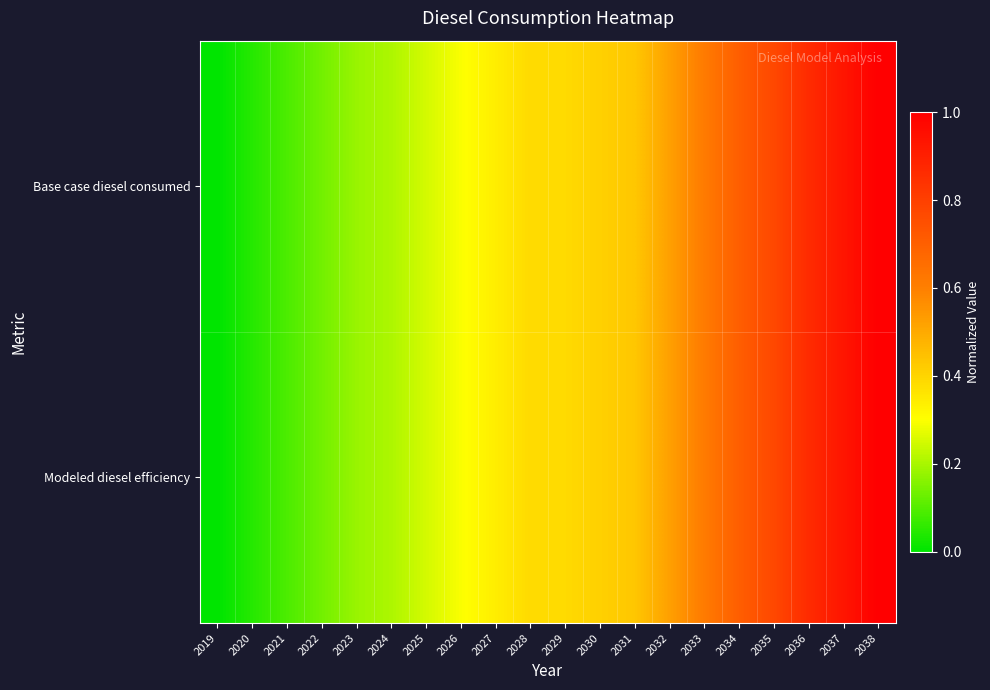

What is the total value across all series at 2036?

1.7